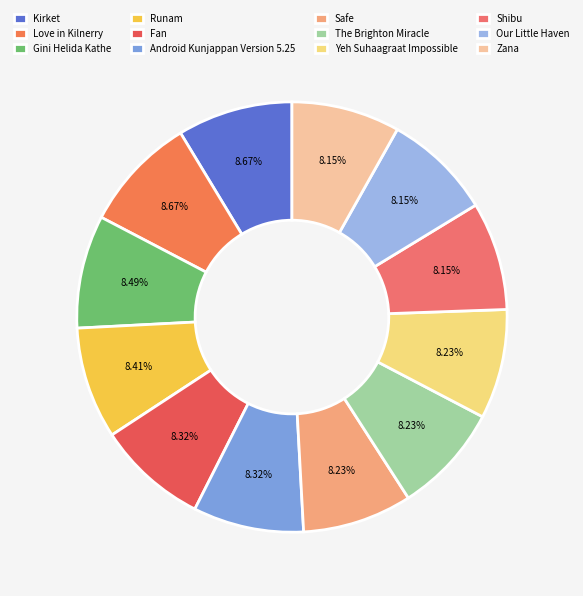

What is the smallest slice in the pie chart?

Shibu